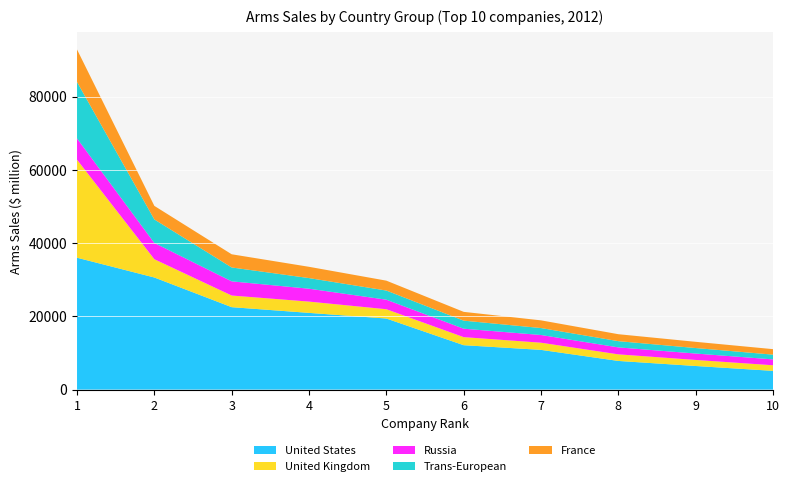

Reading left to right, list all the values displayed in this chart.

United States: 36000	30600	22500	20940	19400	12120	10840	7820	6440	5110
United Kingdom: 26760	4990	3180	3080	2540	2200	1960	1800	1650	1530
Russia: 5810	4440	3870	3520	2600	2300	2100	1900	1750	1600
Trans-European: 15400	6420	3790	2900	2500	2200	1900	1700	1500	1300
France: 8880	3700	3600	3080	2700	2400	2100	1900	1700	1500